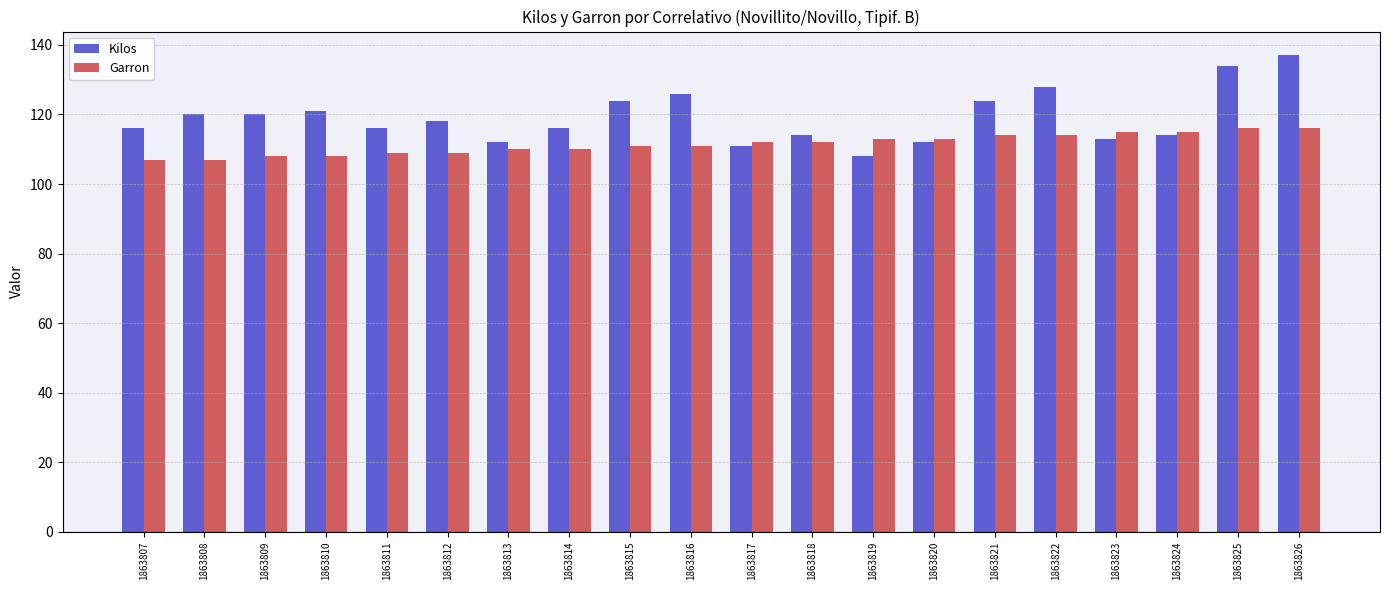

The value of Garron at 1863820 is 113. True or false?

True